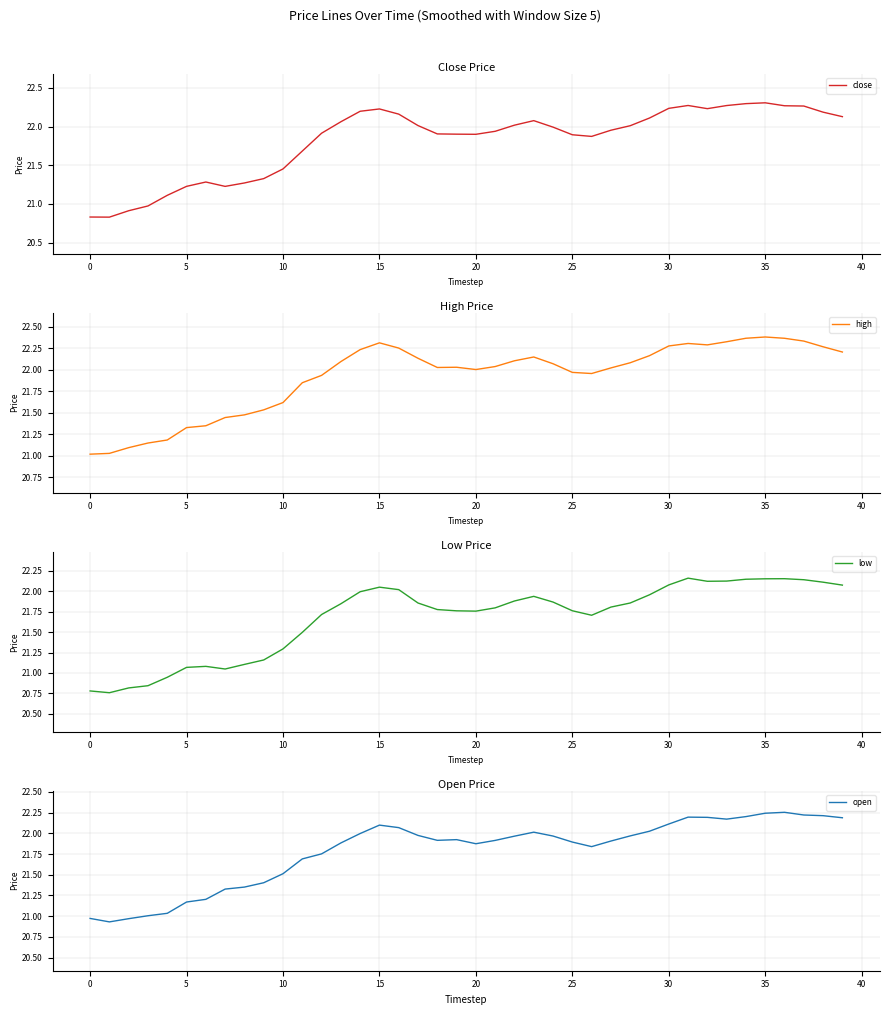

At 35, list the series in order from smallest to largest.

low, close, open, high